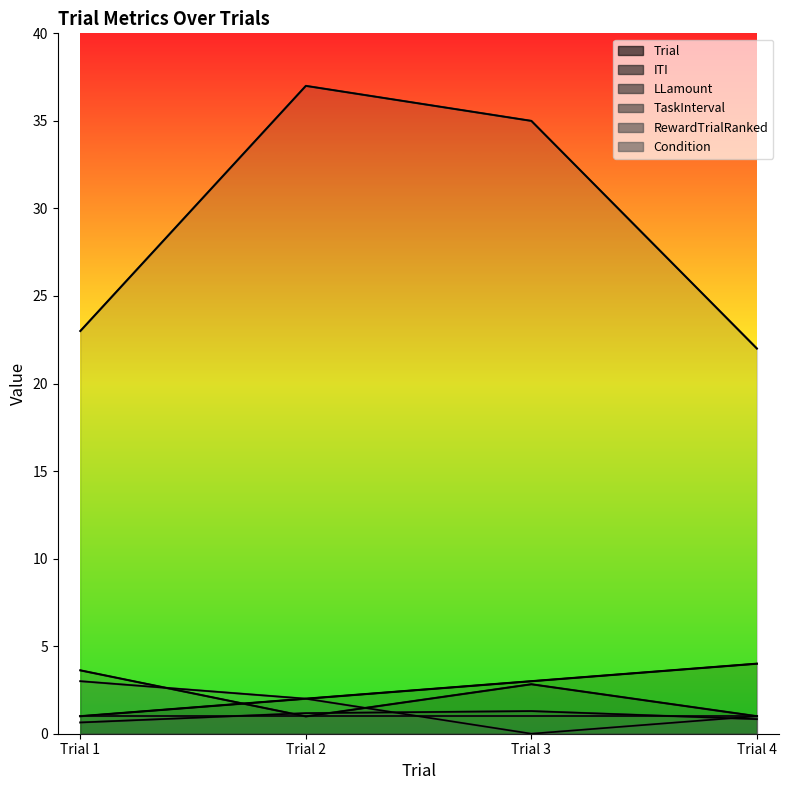

True or false: Trial has more than 2 points higher than both neighbors.

False